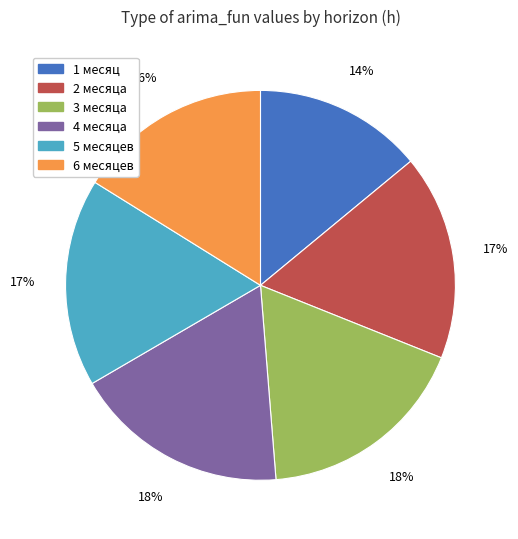

Is the sum of 5 месяцев and 4 месяца greater than half?

No